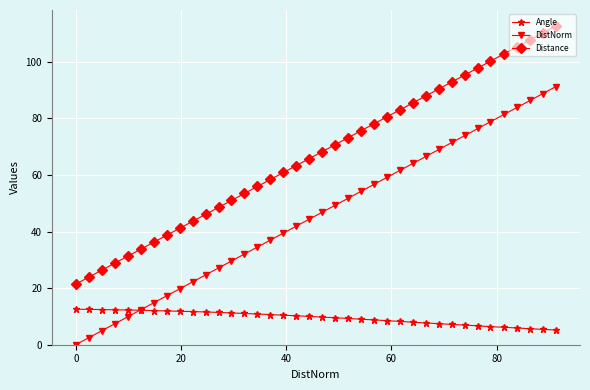

Is this an area chart (filled region under the line)?

No